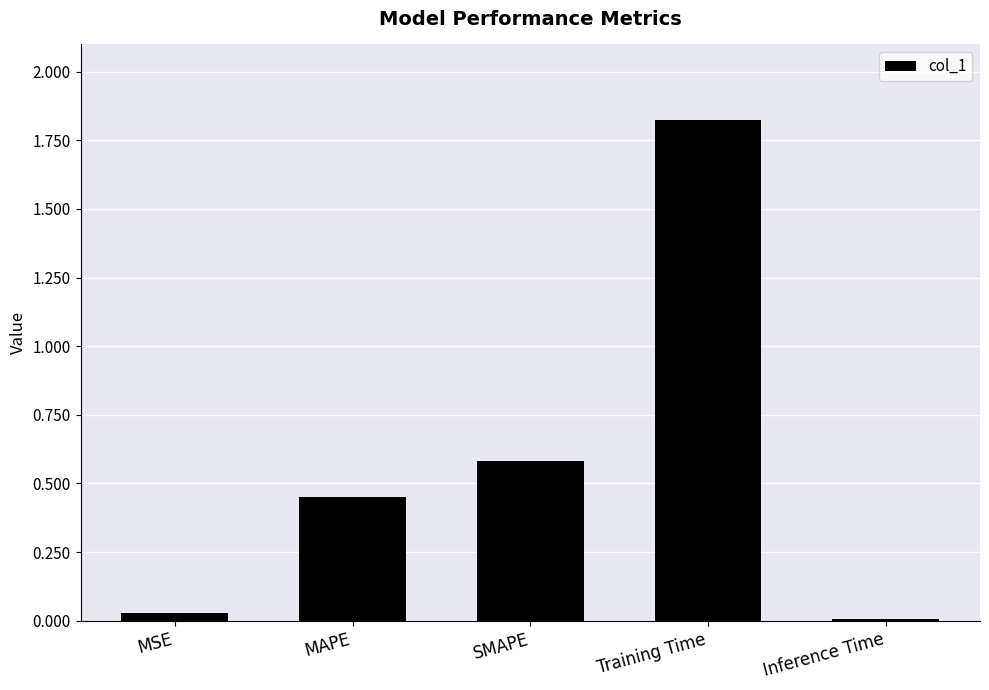

The chart shows a value of 0.7 at MAPE. True or false?

False